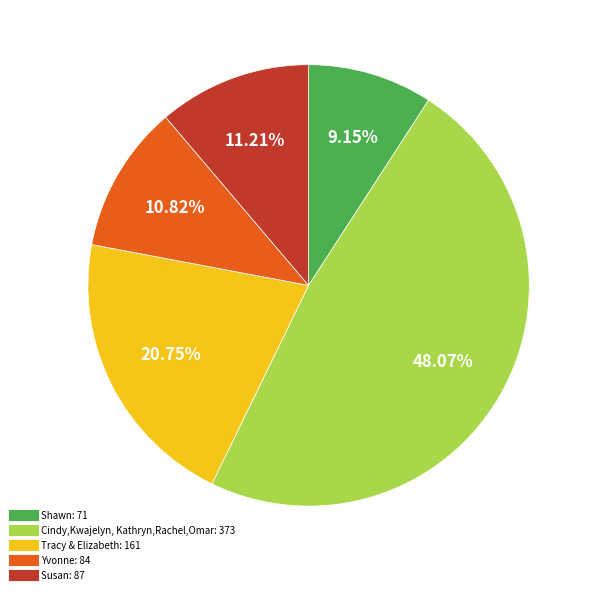

Is there a majority slice in this chart?

No